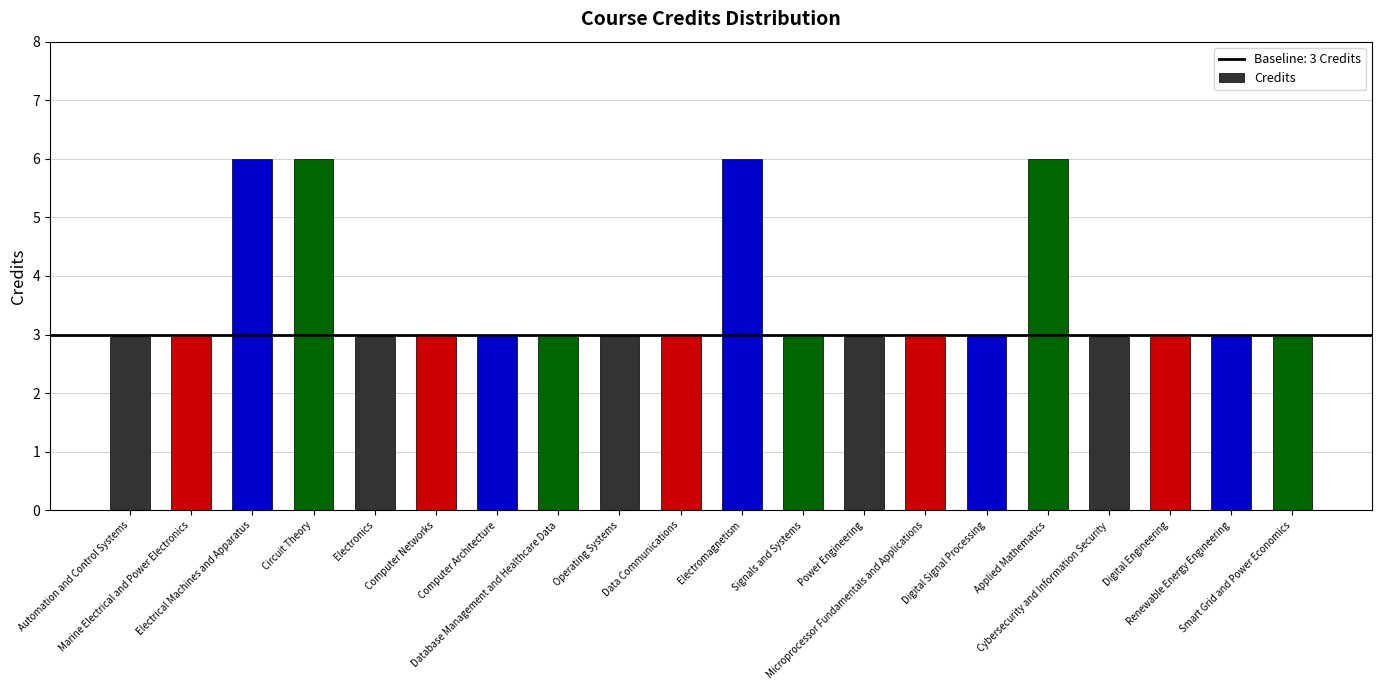

What position from the right is Renewable Energy Engineering?

2